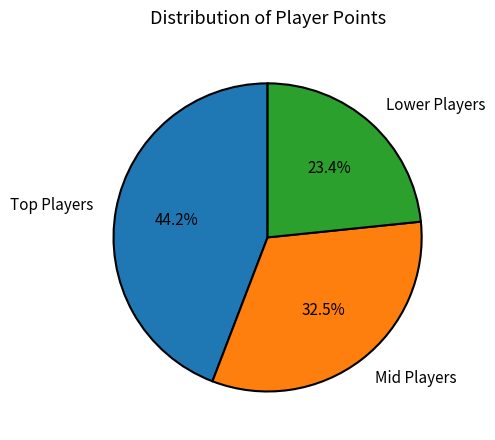

Is Lower Players the majority of the pie?

No